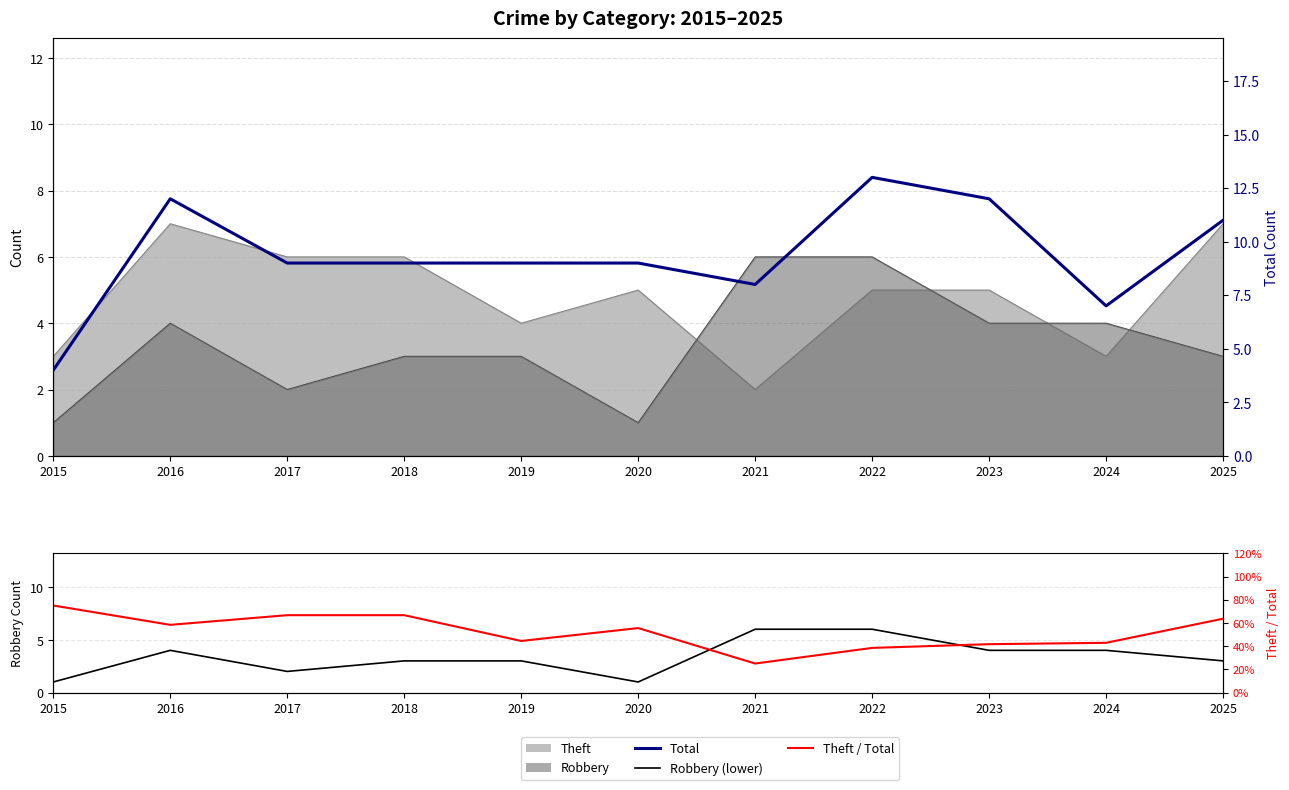

At which category does the chart reach its peak across all series?

2022